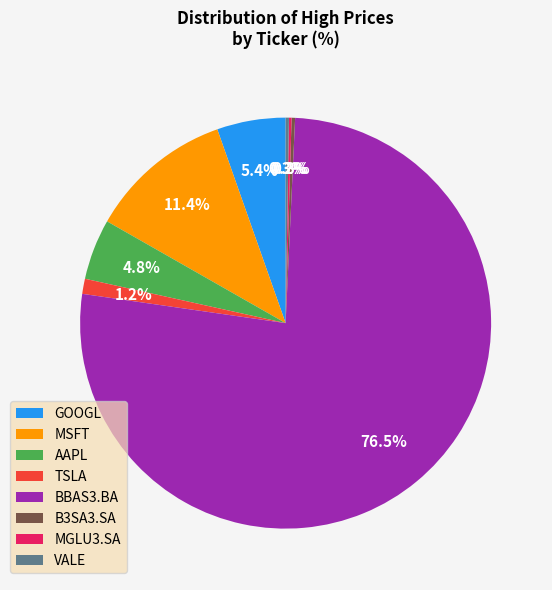

Is it true that MSFT is 11% of the pie?

True